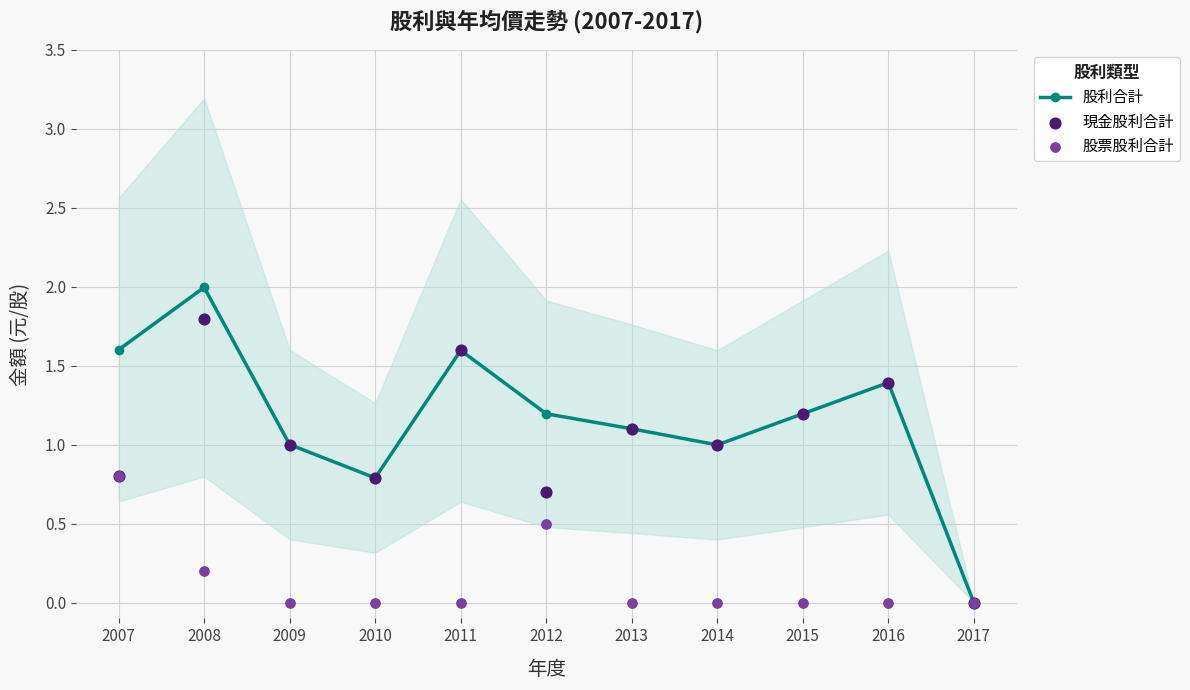

Which series contains the highest Y value?

股利合計